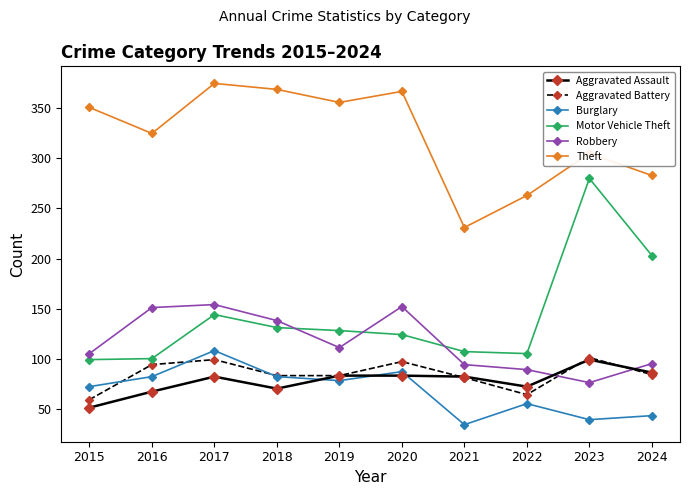

The Burglary series shows 23 at 2020. True or false?

False